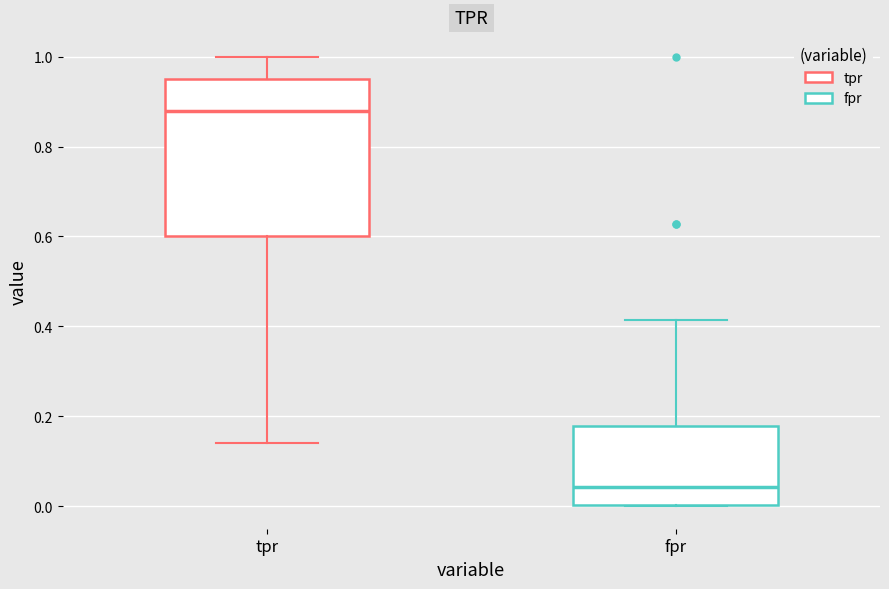

Which box has the highest median line?

tpr